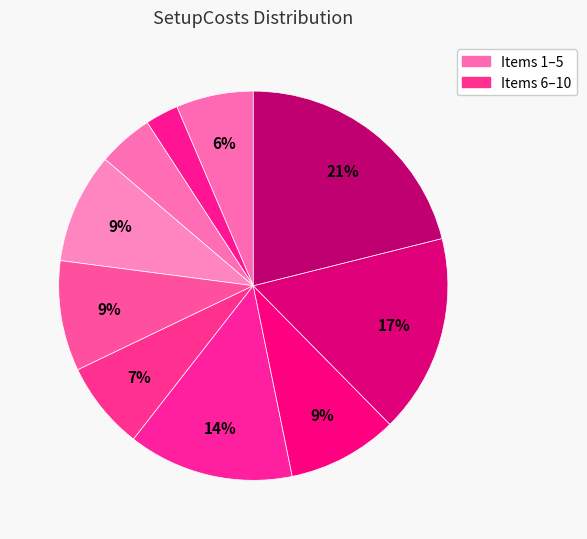

How many slices are in this pie chart?

10